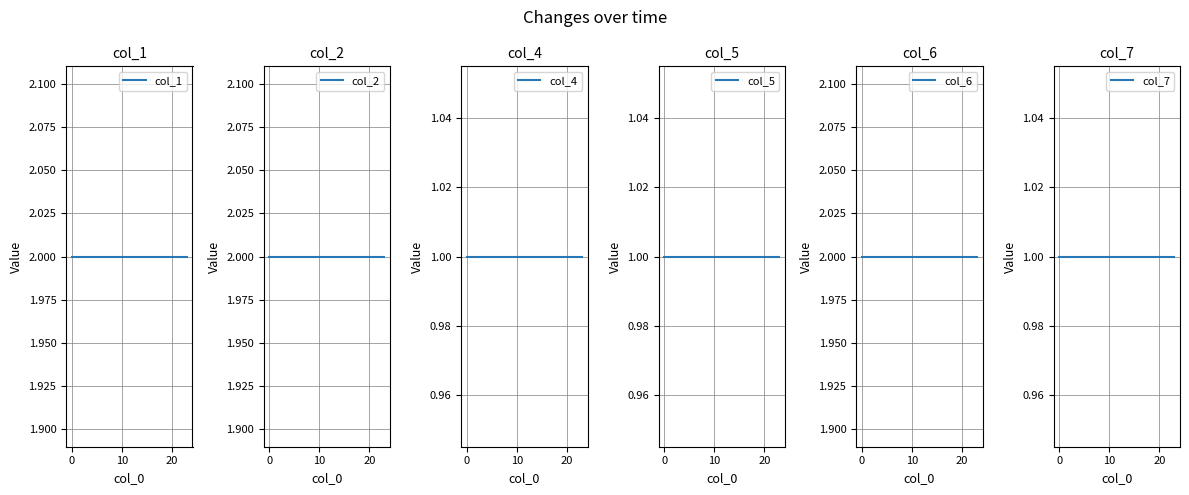

True or false: col_6 has a value of 2 at 17.

True